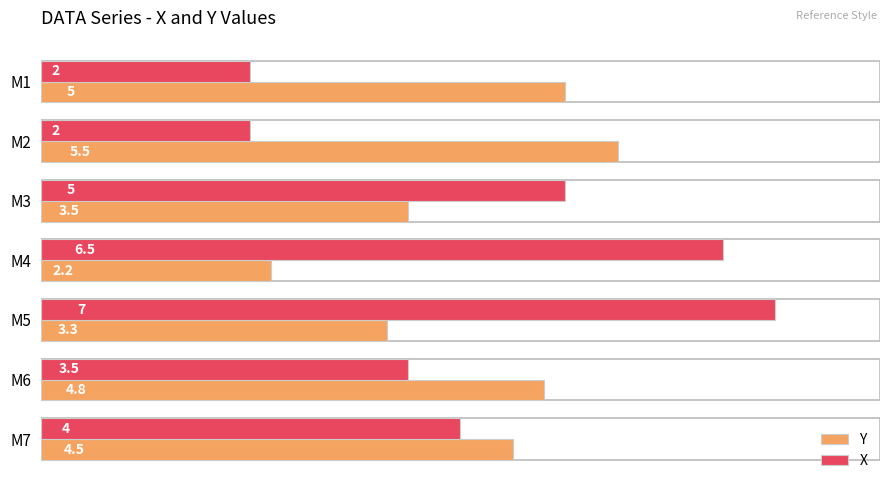

Which series has the largest total across all categories?

X